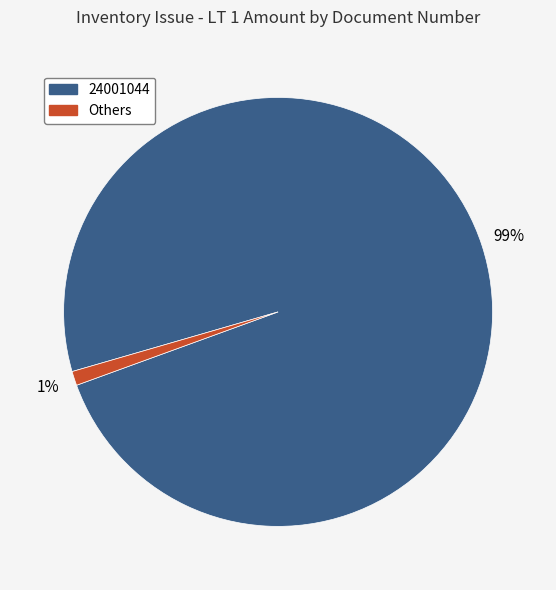

Does any single category account for the majority?

Yes